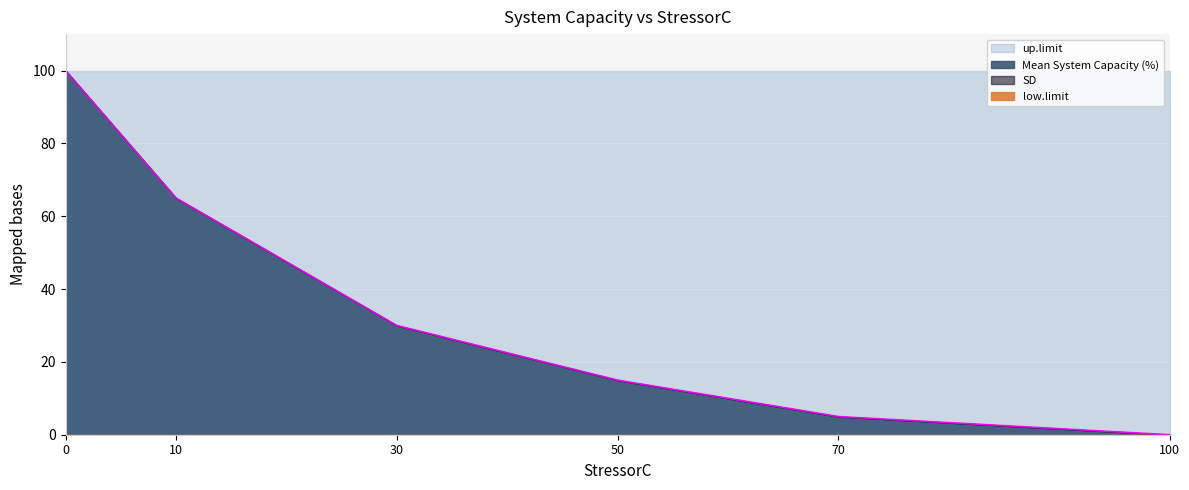

True or false: up.limit and Mean System Capacity (%) cross at least once.

False